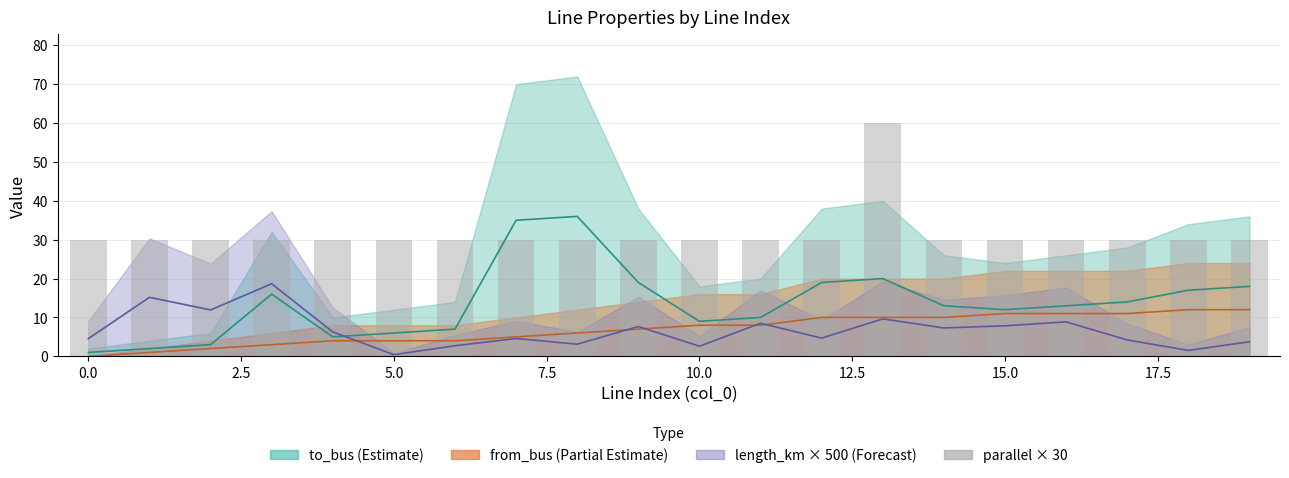

What is the value of the 9th bar from the left?

30